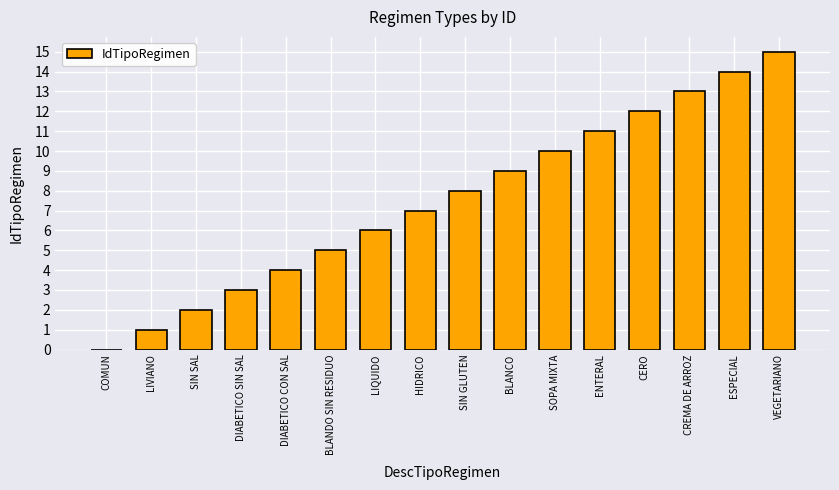

The value at HIDRICO is 7. True or false?

True